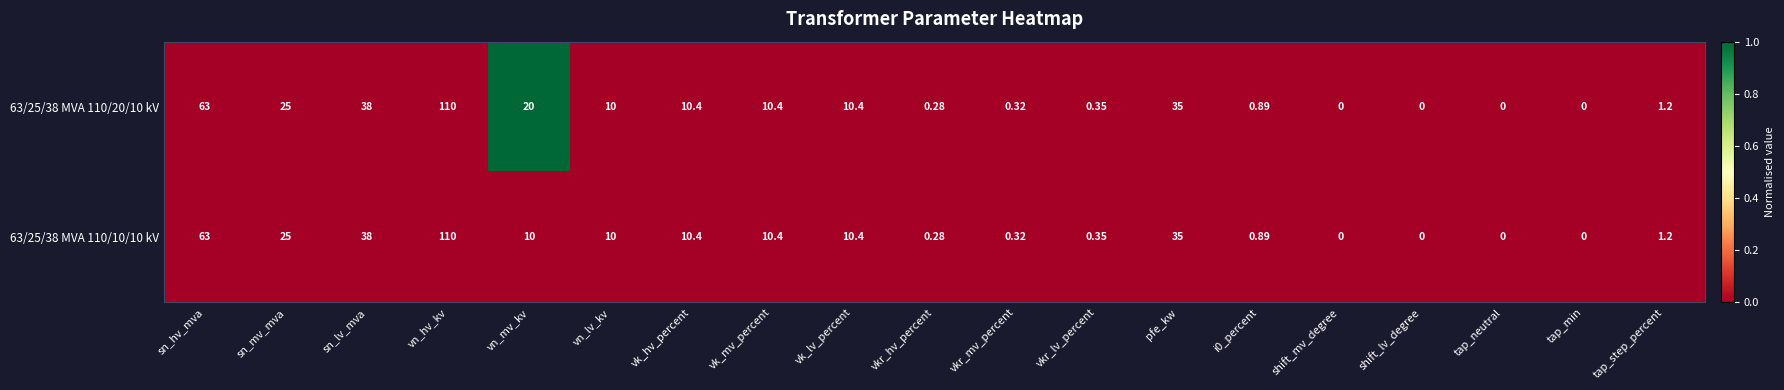

How many series are shown in this chart?

2